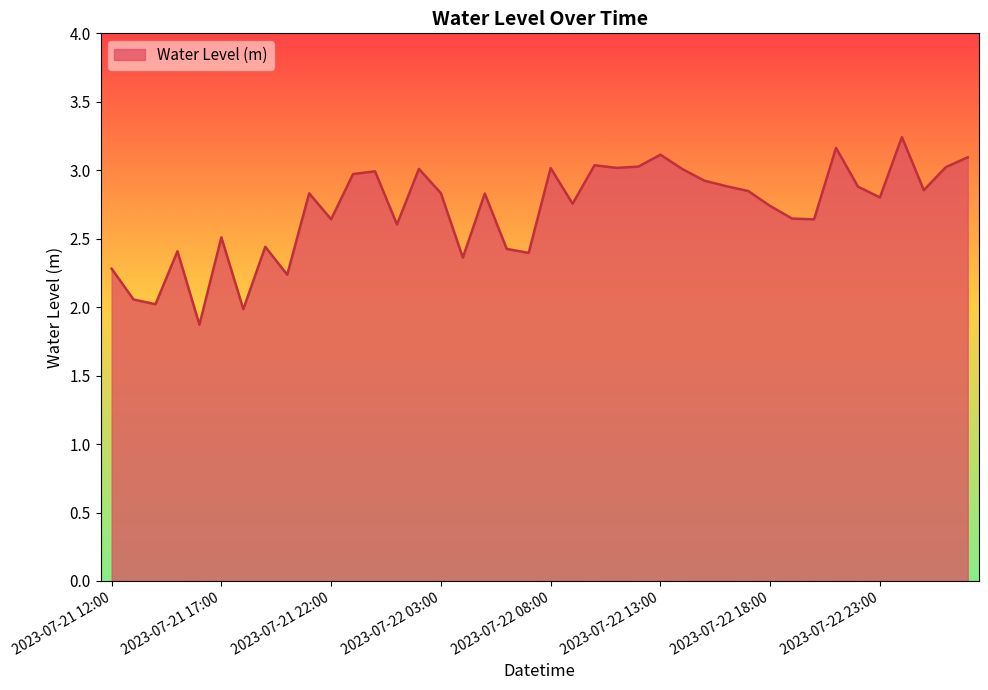

What is the minimum value shown in the chart?

1.9